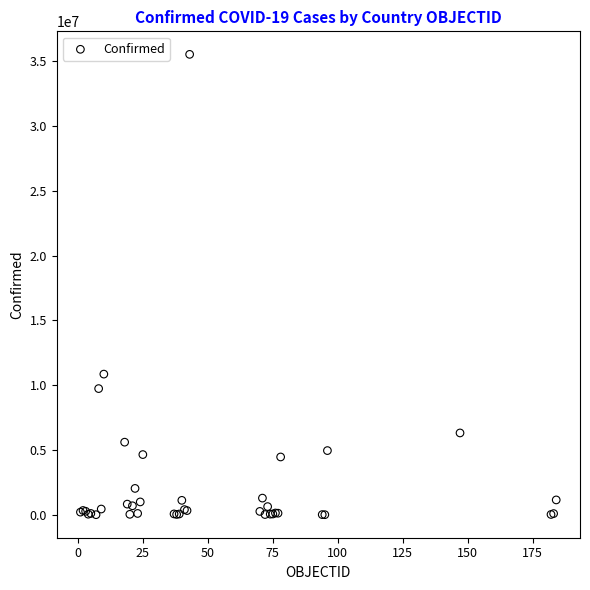

What Y value in the scatter plot is closest to 17769681?

10856941